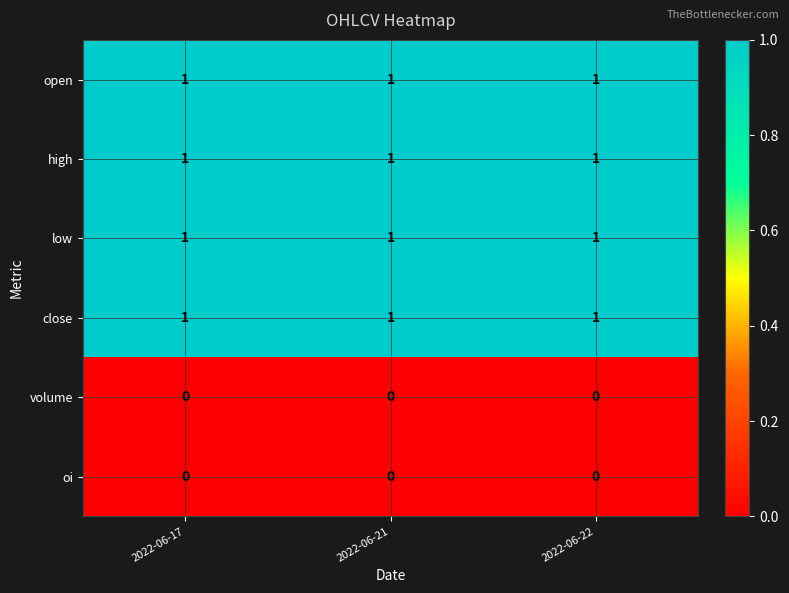

What is the total value across all series at 2022-06-17?

4